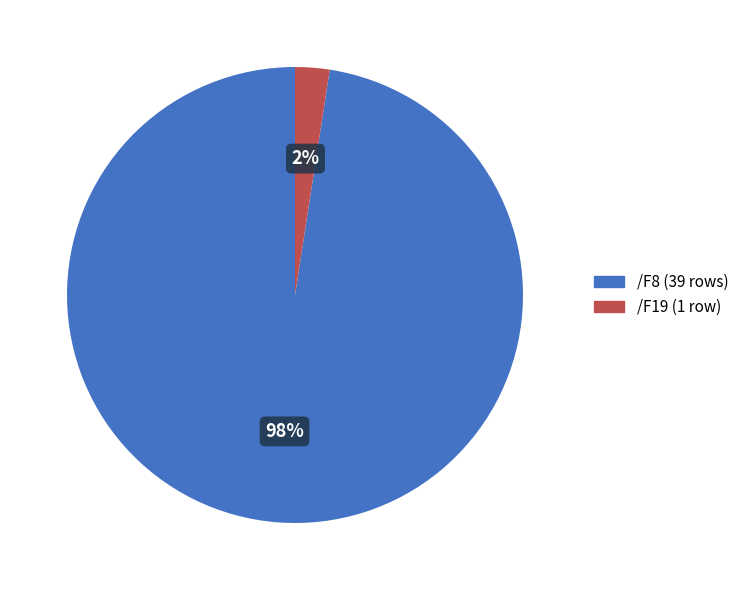

Which slice is the smallest?

/F19